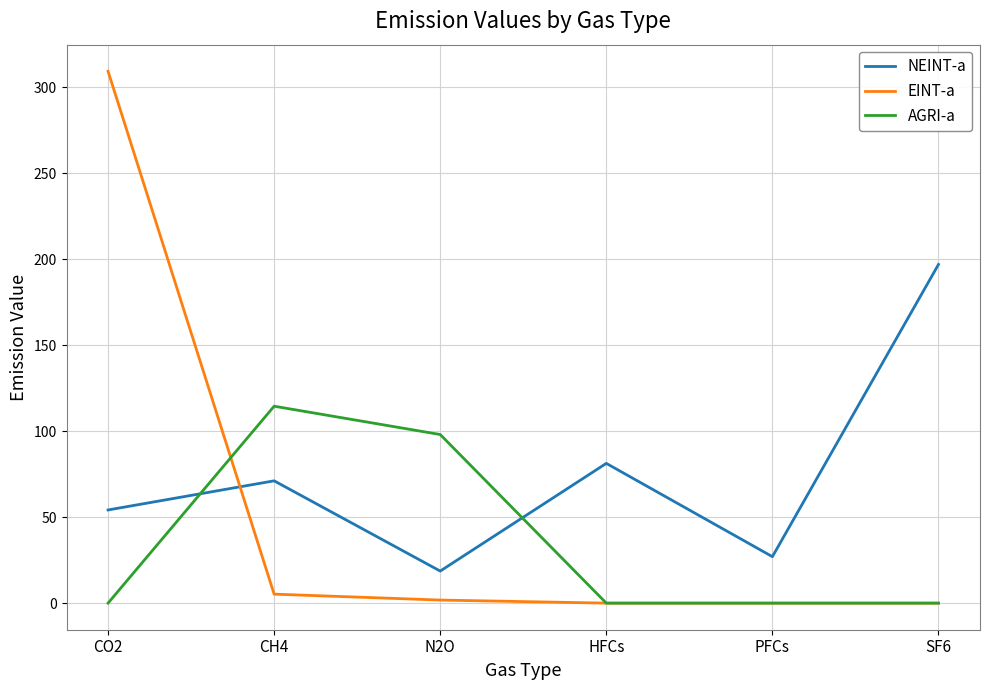

The AGRI-a series shows 0.0 at PFCs. True or false?

True